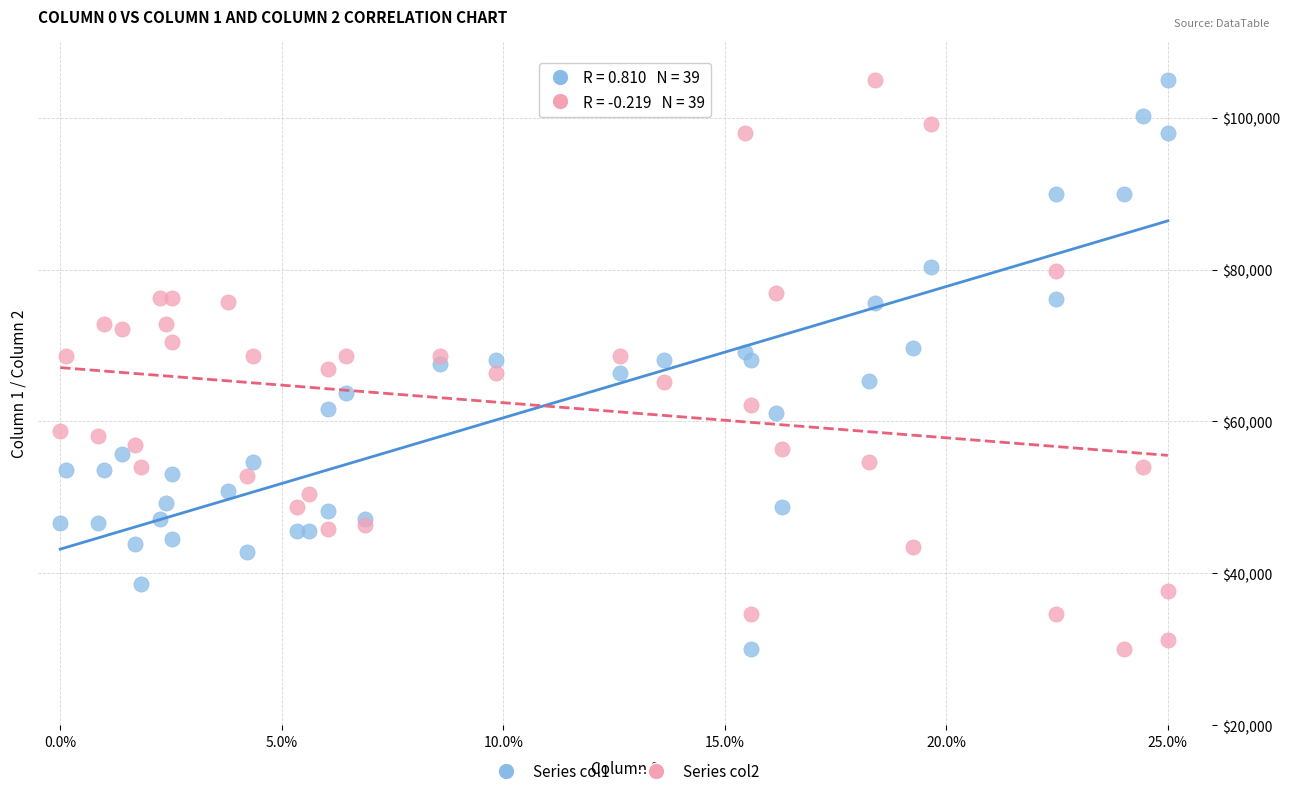

What are all the series names shown in the legend?

Series col1, Series col2